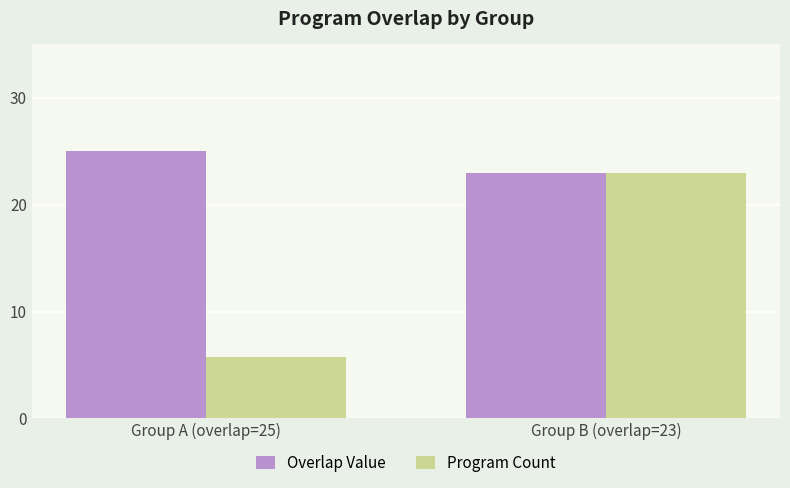

Reading left to right, what are all the values shown in this chart?

Overlap Value: 25.0	23.0
Program Count: 5.8	23.0